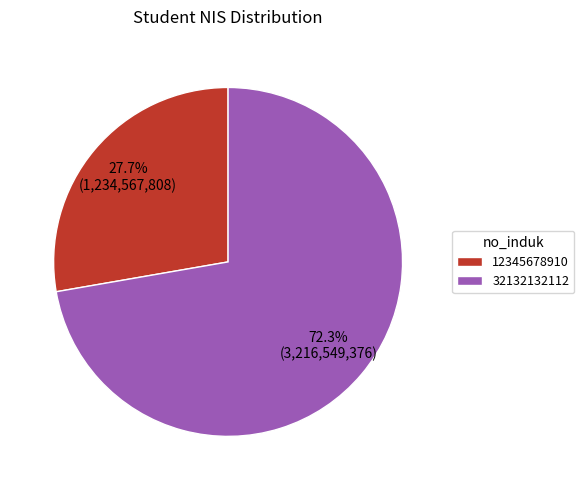

Is it true that 32132132112 is 72% of the pie?

True